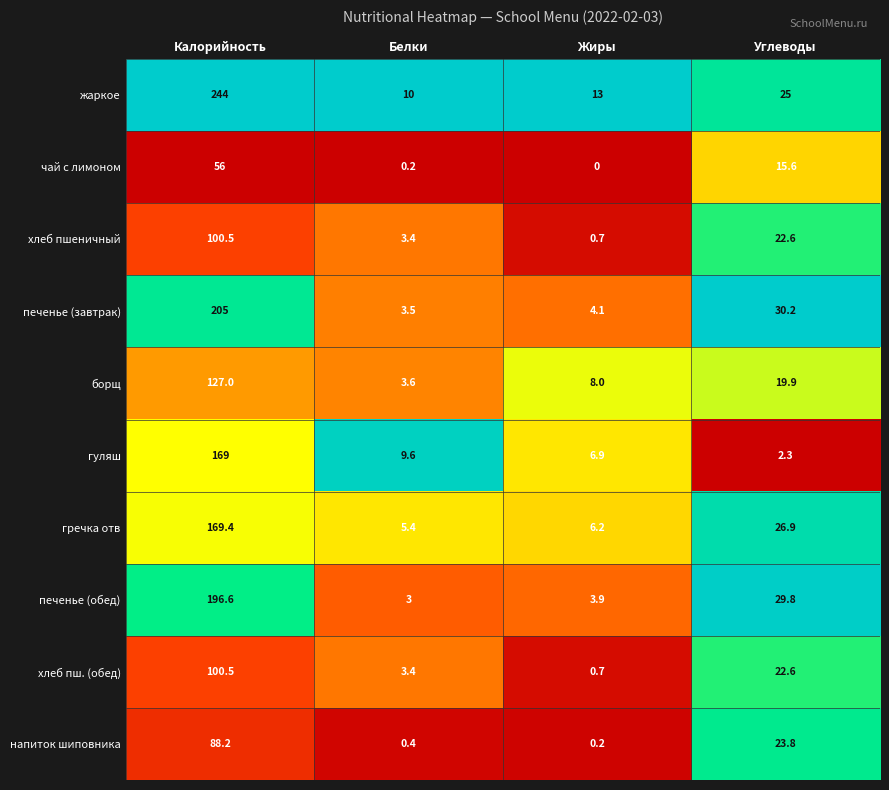

The value of напиток шиповника at Жиры is 0.2. True or false?

True